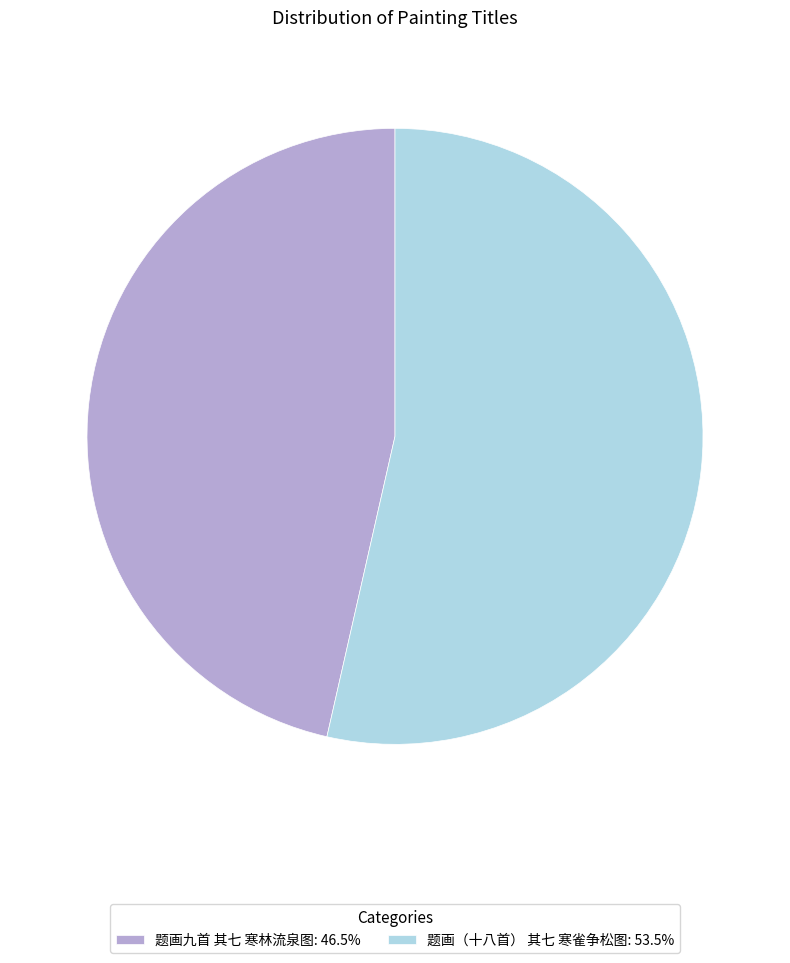

Is it true that 题画九首 其七 寒林流泉图 is 52% of the pie?

False